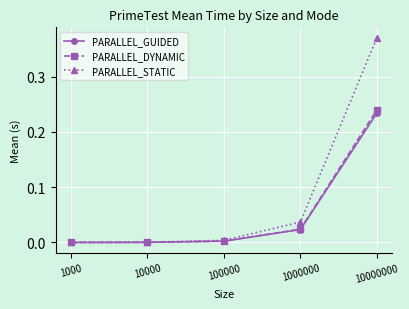

Between 1000 and 10000000, which series saw the biggest shift?

PARALLEL_STATIC